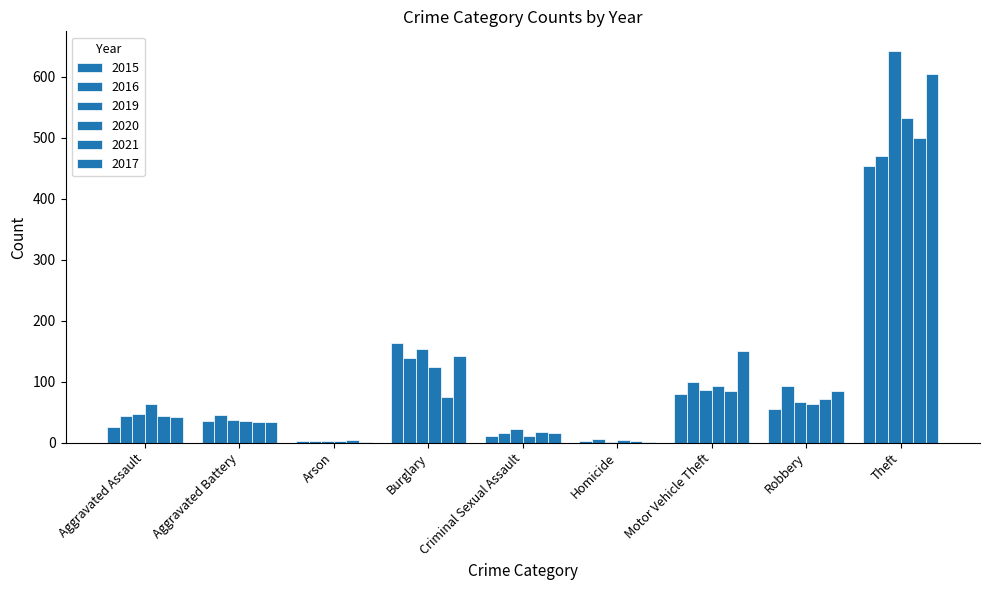

At which label is 2017 closest to 302?

Motor Vehicle Theft